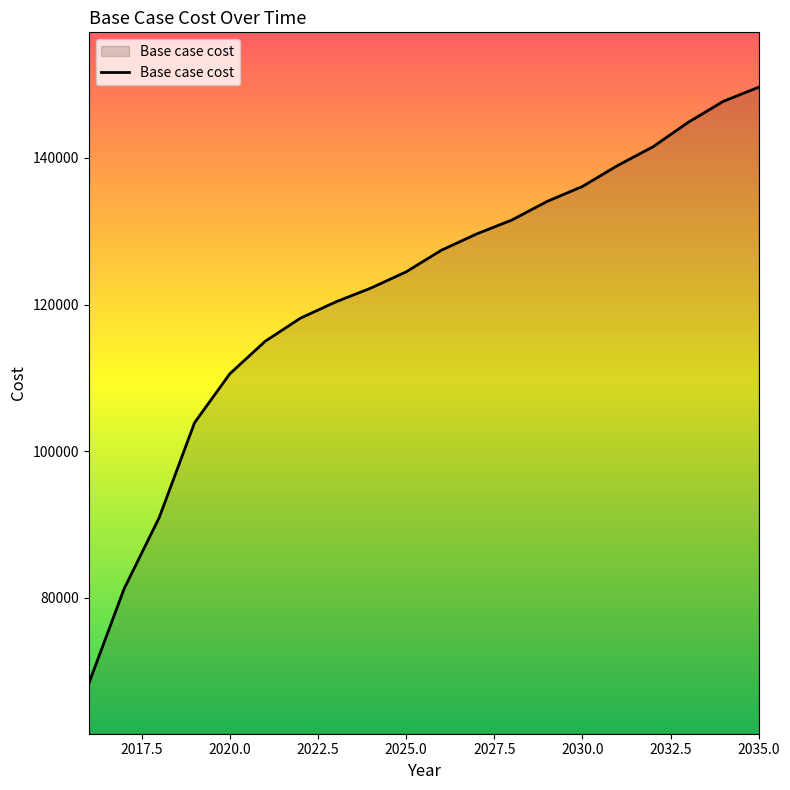

What is the difference between the maximum and minimum values?

81320.2